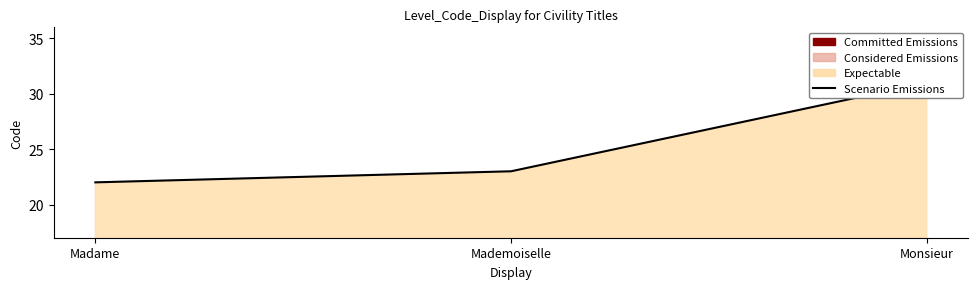

What is the sum of the values at Monsieur and Mademoiselle?

54